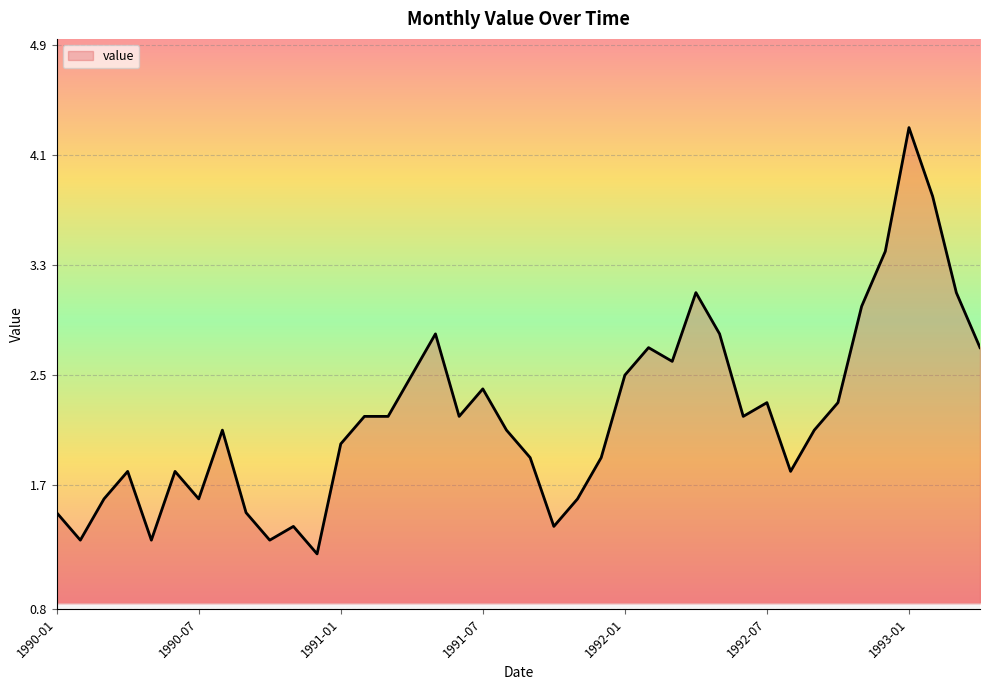

What is the greatest value displayed?

4.3